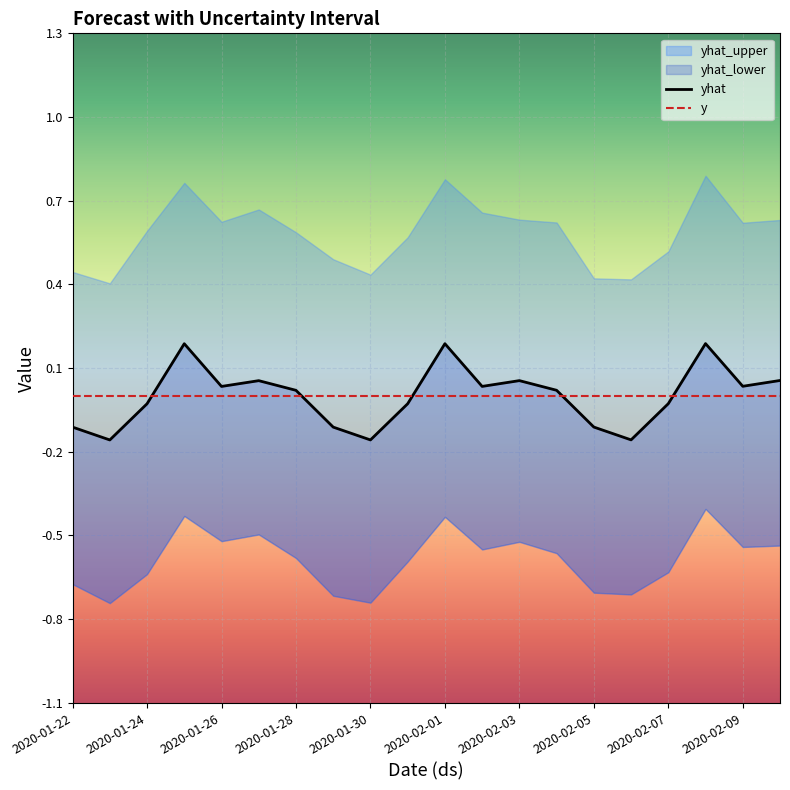

True or false: yhat_upper and yhat intersect in this chart.

False